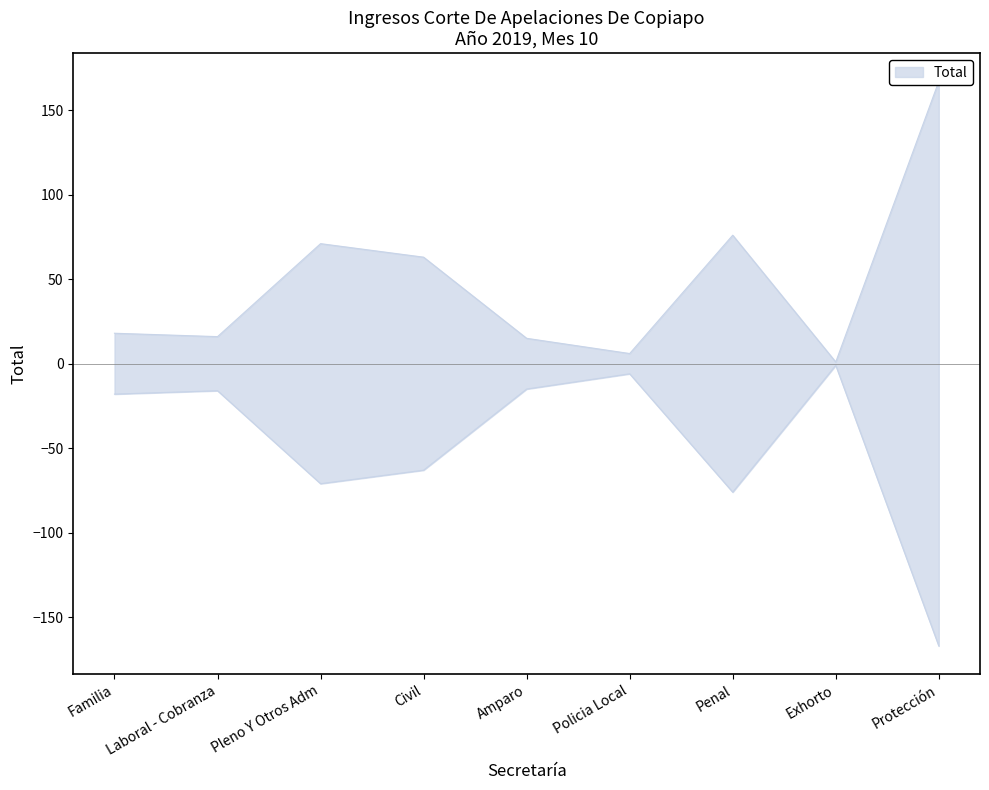

Reading left to right, extract all data points from this chart.

18	16	71	63	15	6	76	1	167